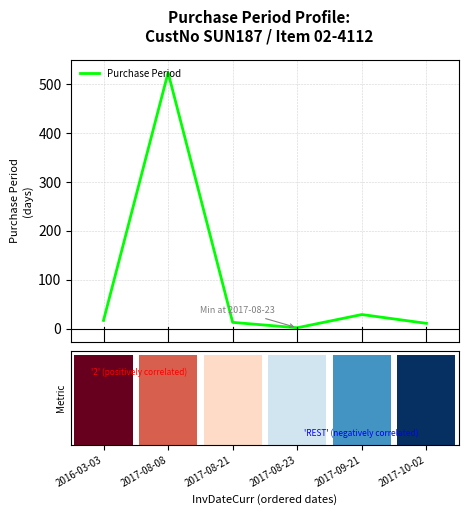

Which label corresponds to the smallest value in the chart?

2017-08-23